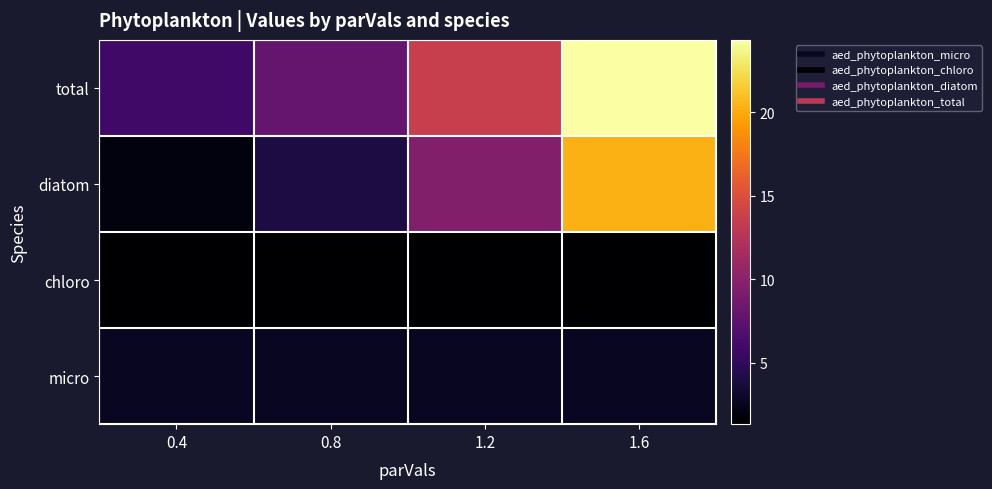

At how many categories does at least one series exceed 19?

1